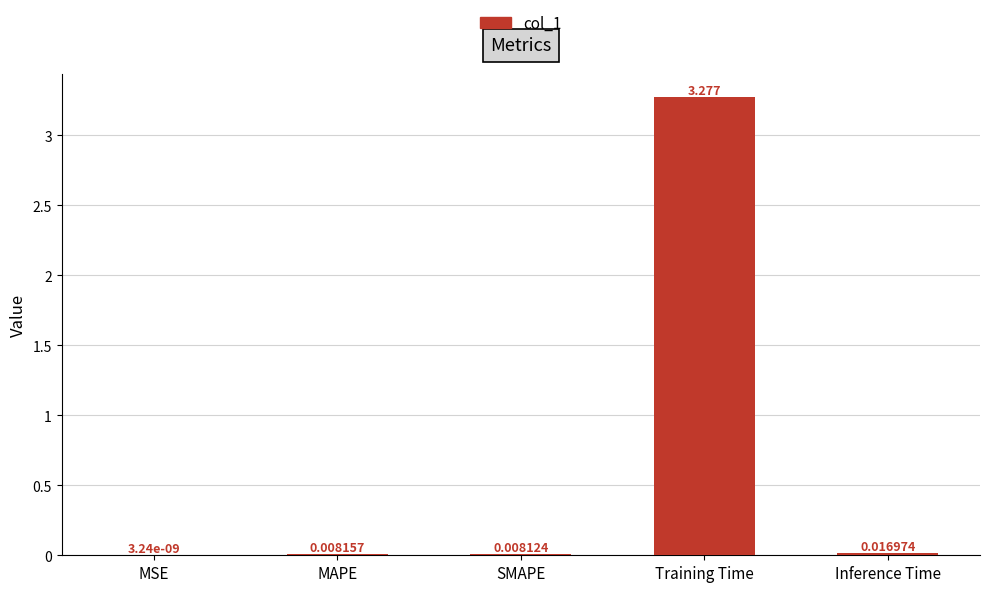

Between MAPE and Inference Time, which is larger?

Inference Time